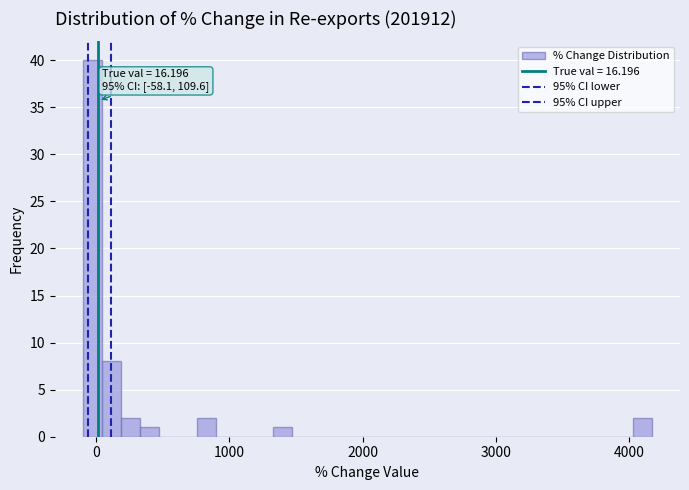

Around what value on the x-axis is the tallest bar? Give the approximate position of its centre, as read against the axis.

0